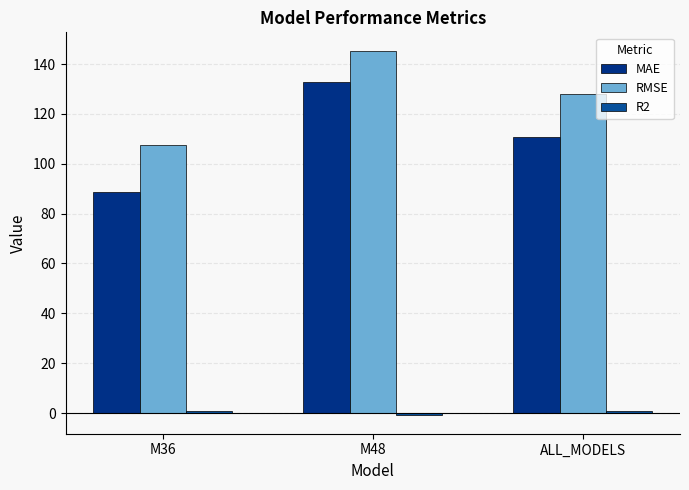

How many data points in RMSE are above 127?

2